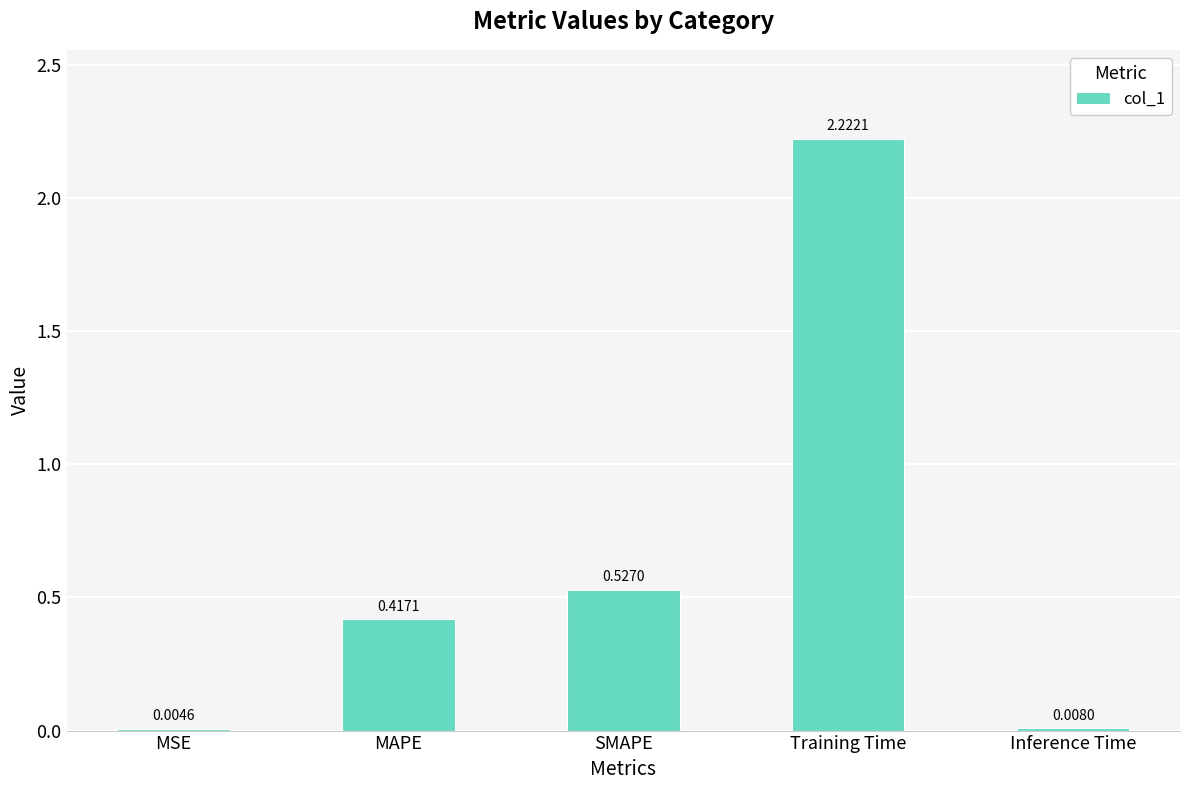

What is the change in value from SMAPE to Training Time?

+1.7